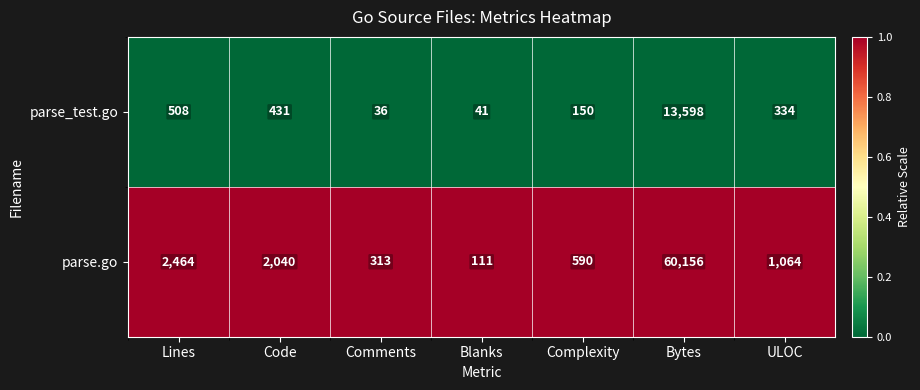

At which category is the sum across all series the highest?

Bytes